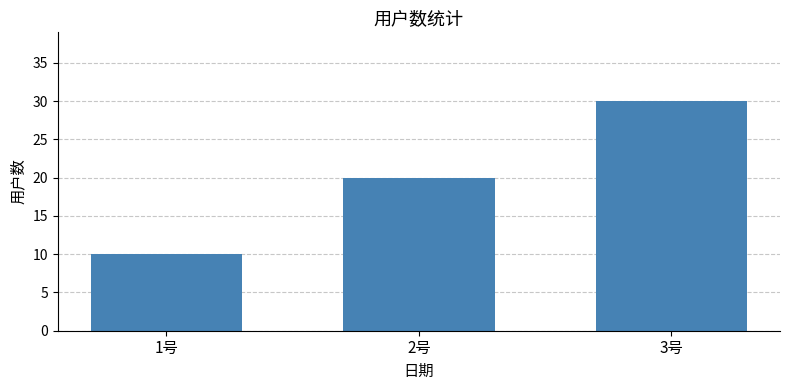

What is the label of the 3rd bar from the right?

1号